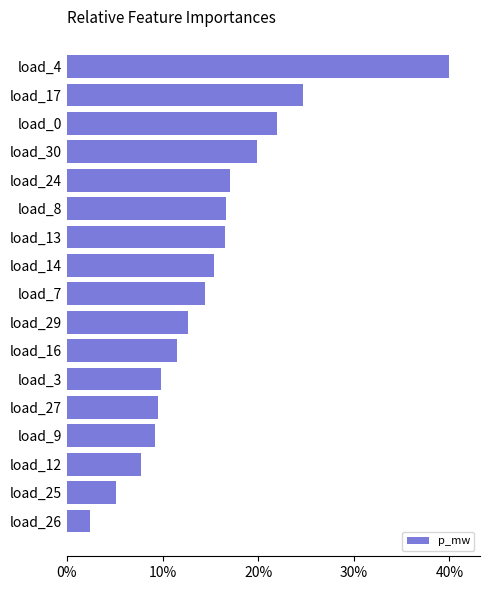

Does the chart contain any negative values?

No